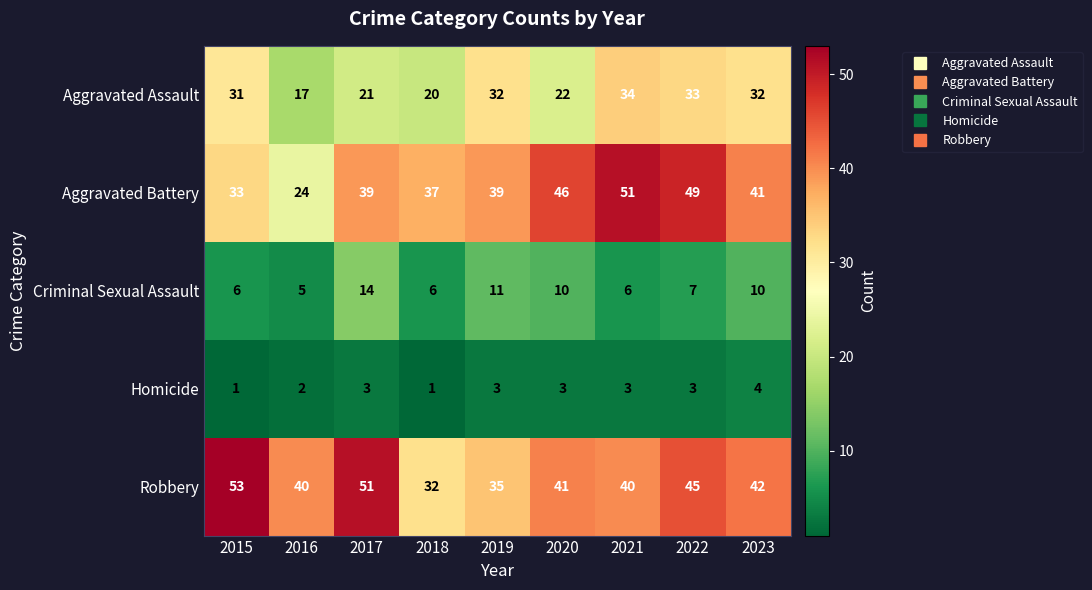

What is the lowest value of the Aggravated Assault series?

17